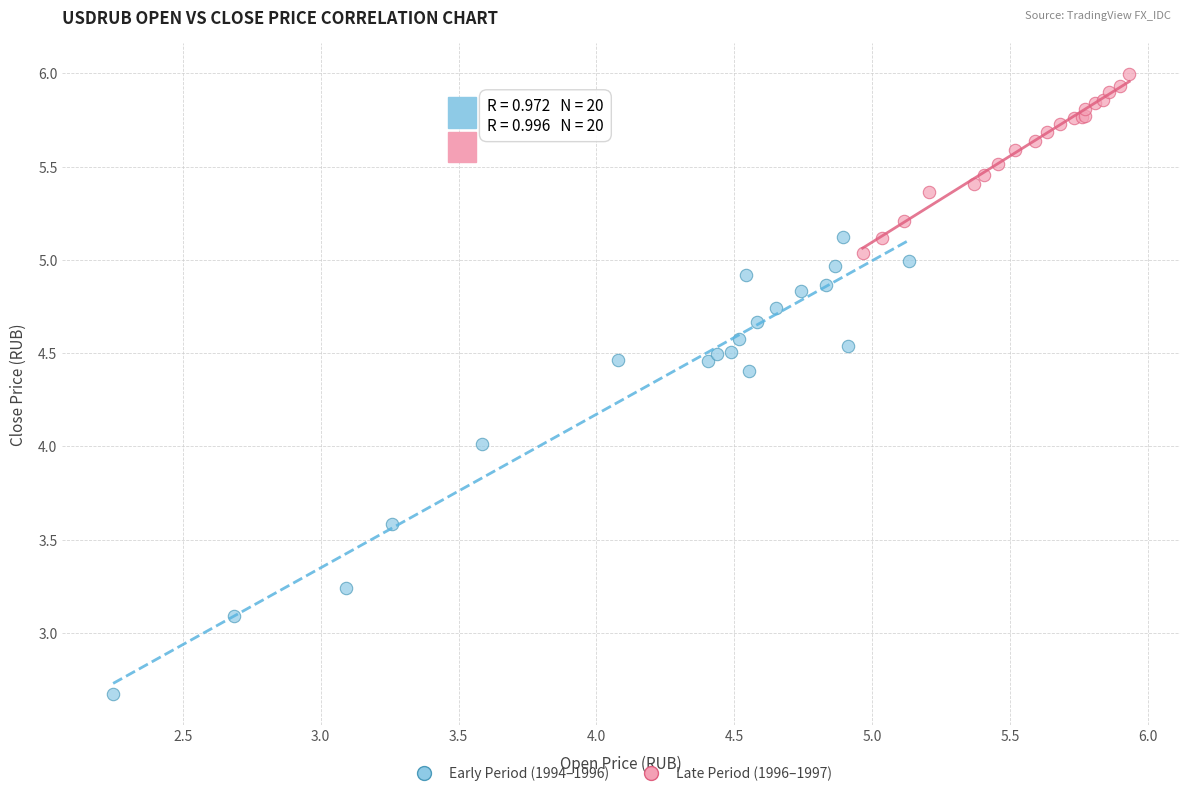

Which series contains the highest Y value?

Late Period (1996–1997)